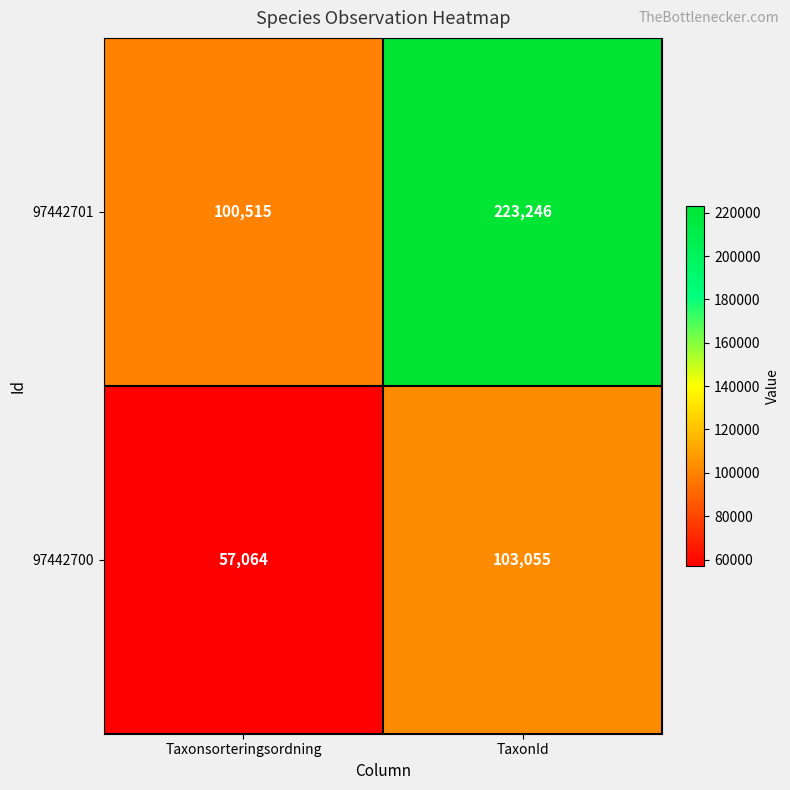

What is the lowest value of the 97442700 series?

57064